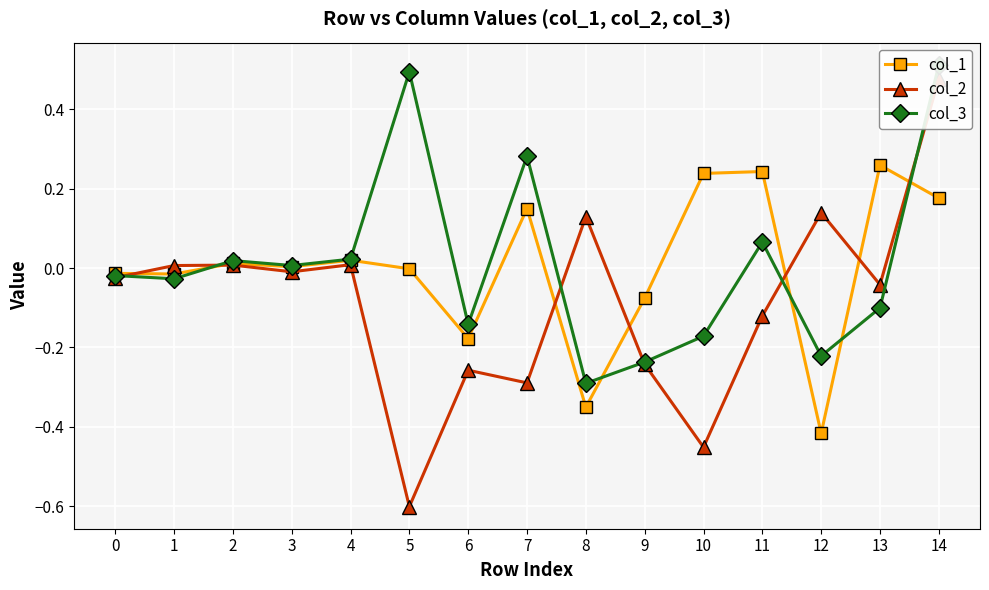

Reading left to right, what are all the values shown in this chart?

col_1: -0.0	-0.0	0.0	0.0	0.0	-0.0	-0.2	0.2	-0.4	-0.1	0.2	0.2	-0.4	0.3	0.2
col_2: -0.0	0.0	0.0	-0.0	0.0	-0.6	-0.3	-0.3	0.1	-0.2	-0.5	-0.1	0.1	-0.0	0.5
col_3: -0.0	-0.0	0.0	0.0	0.0	0.5	-0.1	0.3	-0.3	-0.2	-0.2	0.1	-0.2	-0.1	0.5